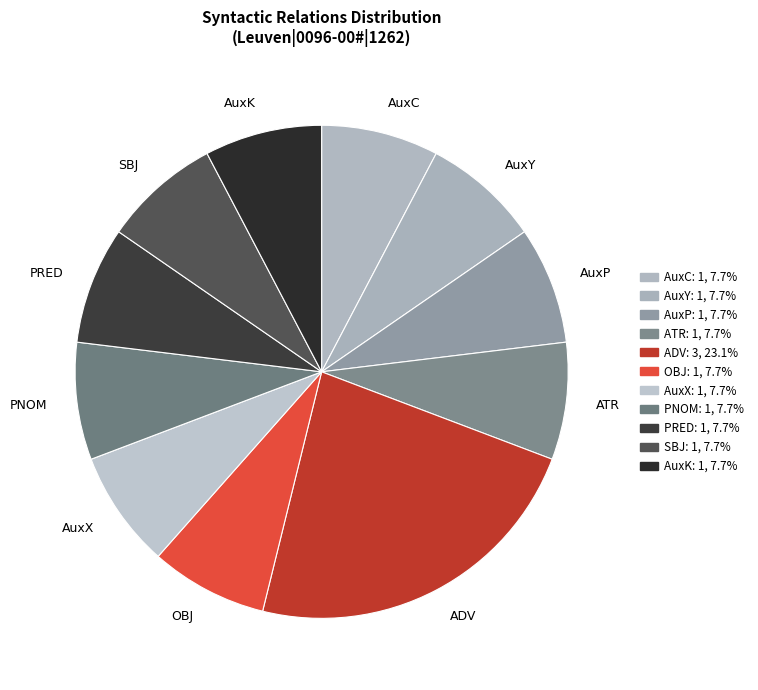

Count the number of slices in the pie.

11